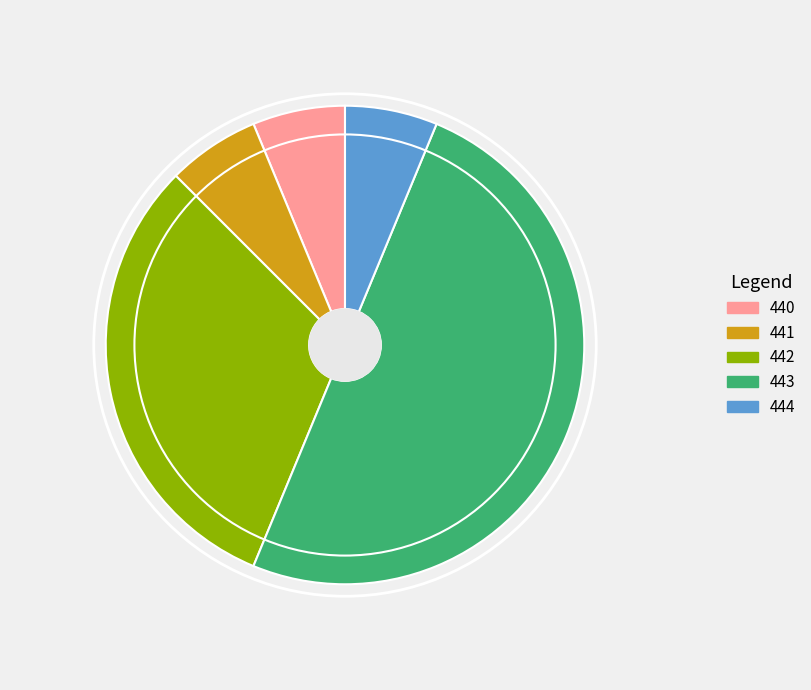

Is it true that 444 is 6% of the pie?

True